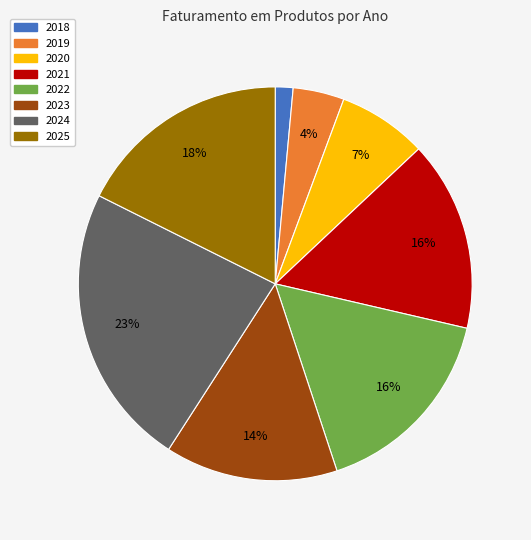

To the nearest percent, what percentage of the pie is 2019?

4%